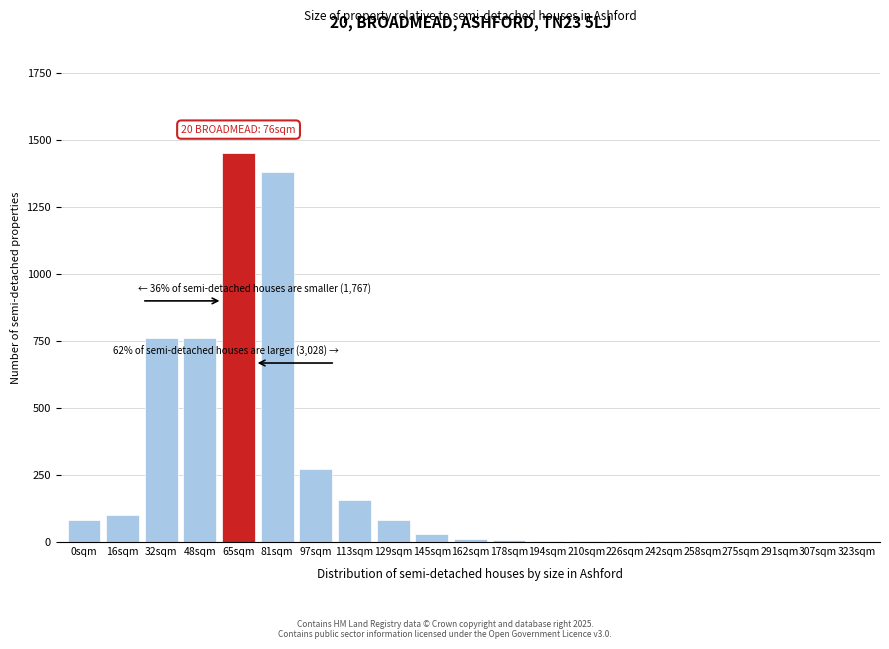

True or false: the data shows 372 at 48sqm.

False